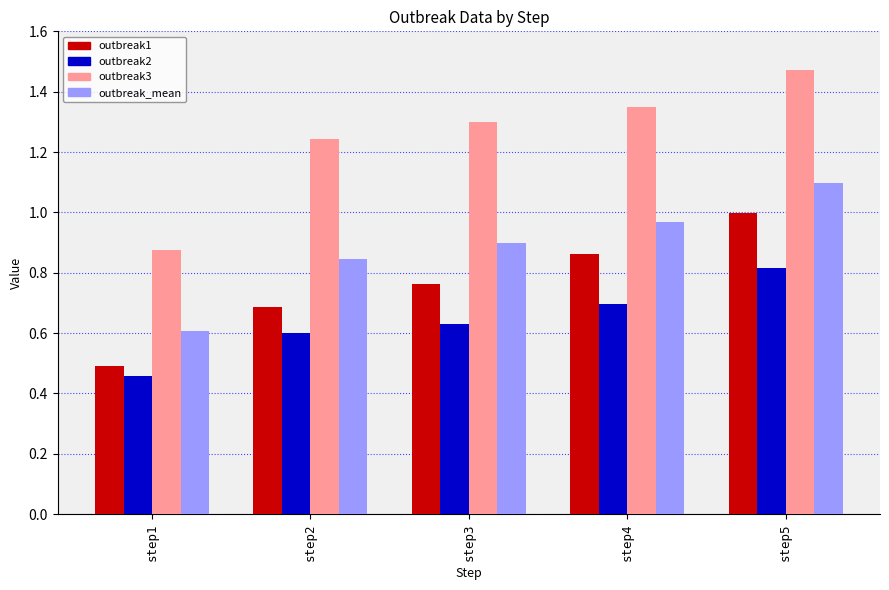

Which category has the highest value across all series?

step5